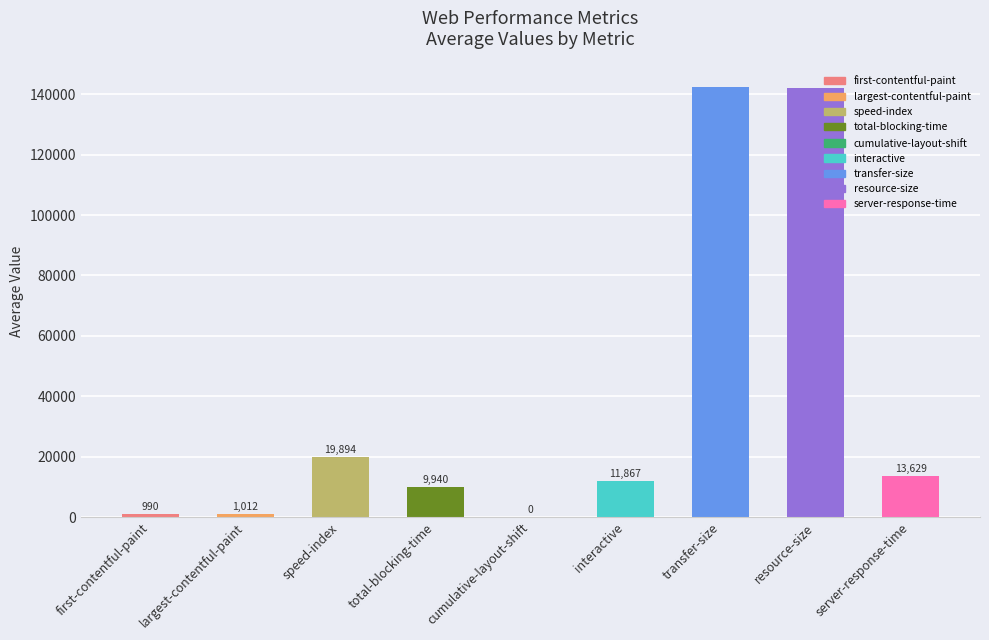

At which label does the data first exceed 11866?

speed-index